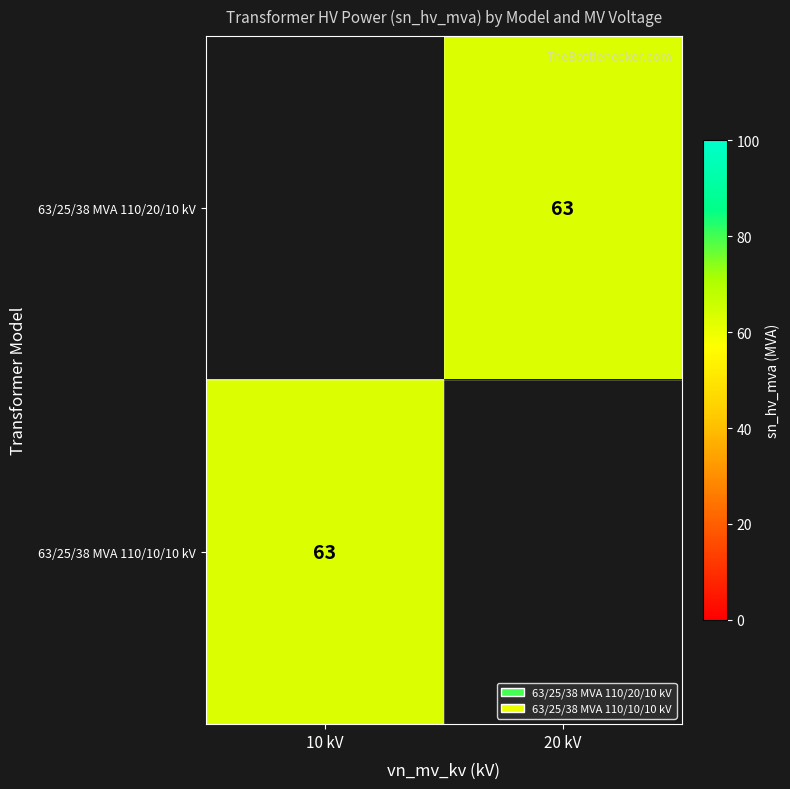

How many series are shown in this chart?

2